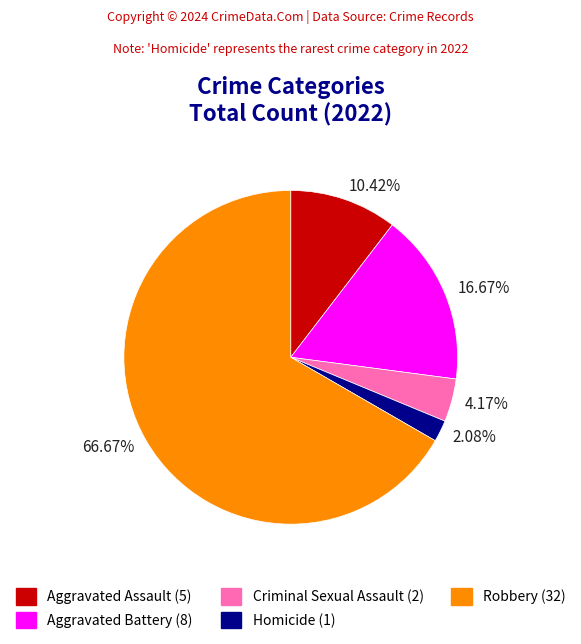

To the nearest percent, what percentage of the pie is Aggravated Battery?

17%